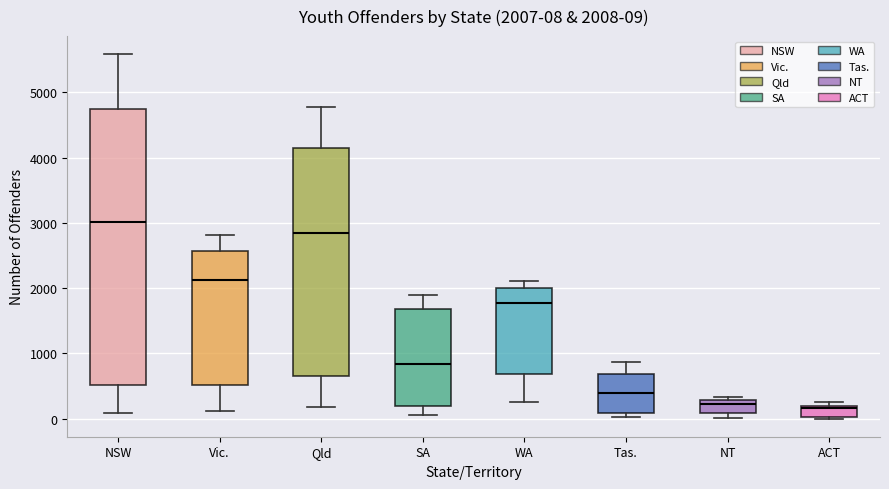

Which box is the tallest, from its lower edge to its upper edge?

NSW